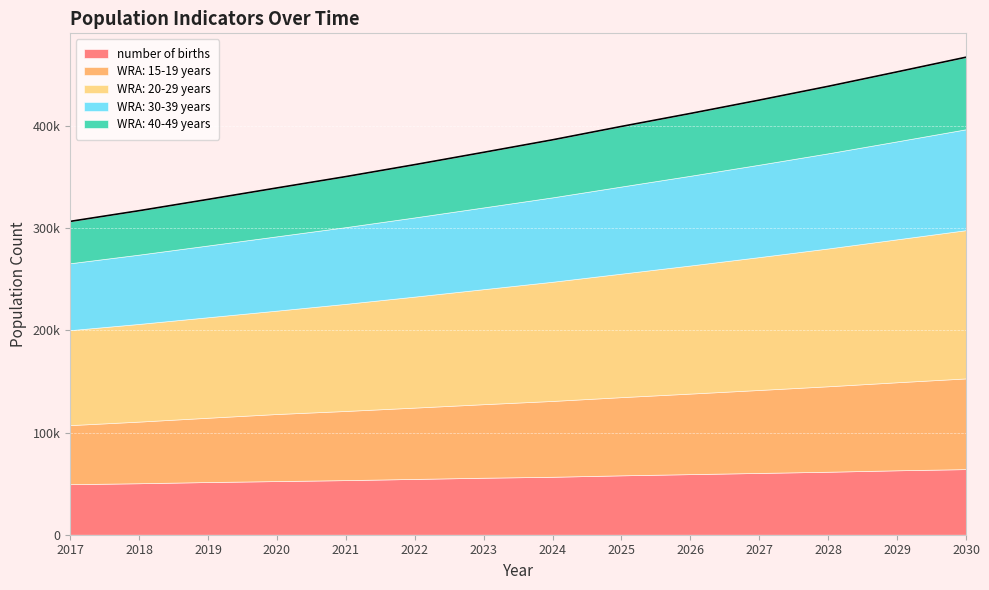

At how many categories does at least one series exceed 104159?

10